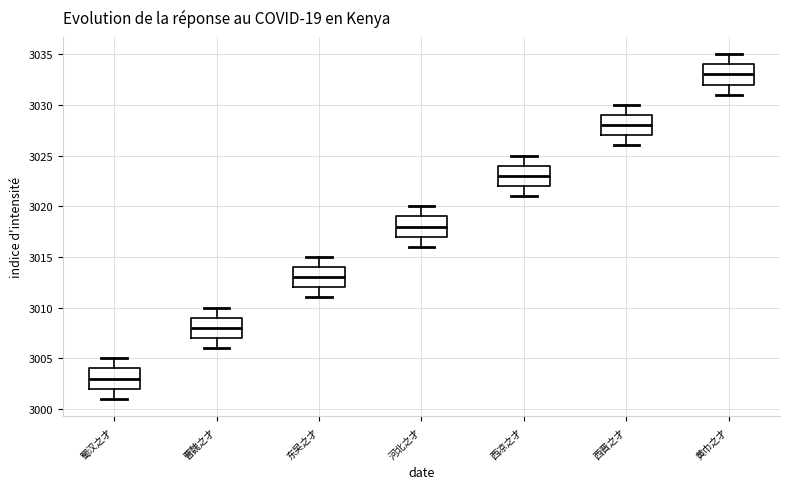

Which box has the lowest median line?

蜀汉之才